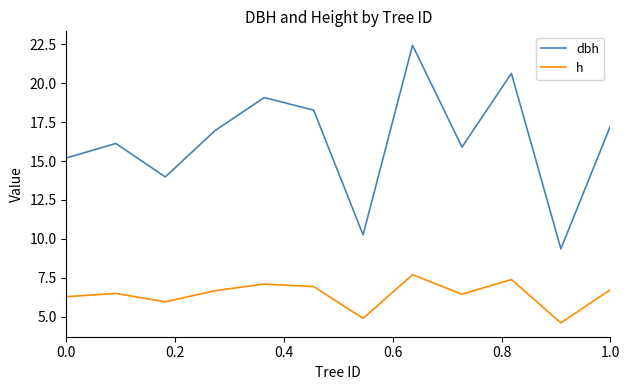

List the series in order of their overall mean, highest first.

dbh, h